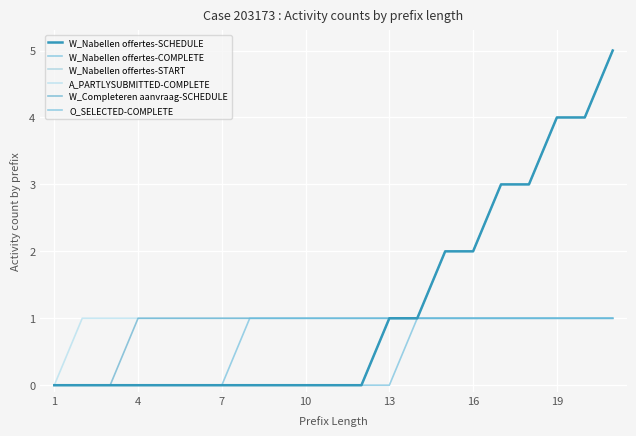

Does the chart have visible grid lines?

Yes